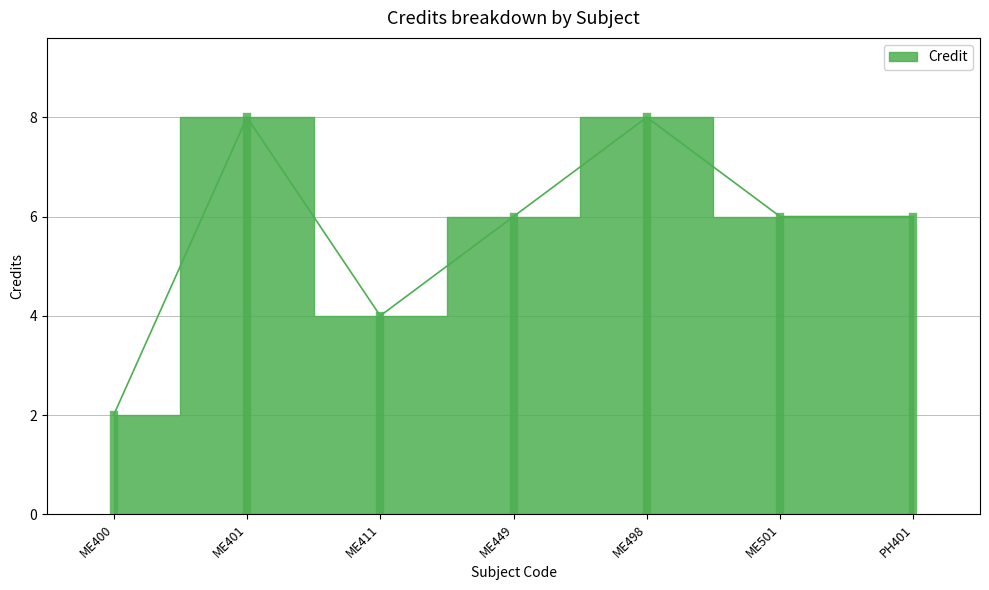

How many interior local peaks (higher than both neighbors) does the data have?

2